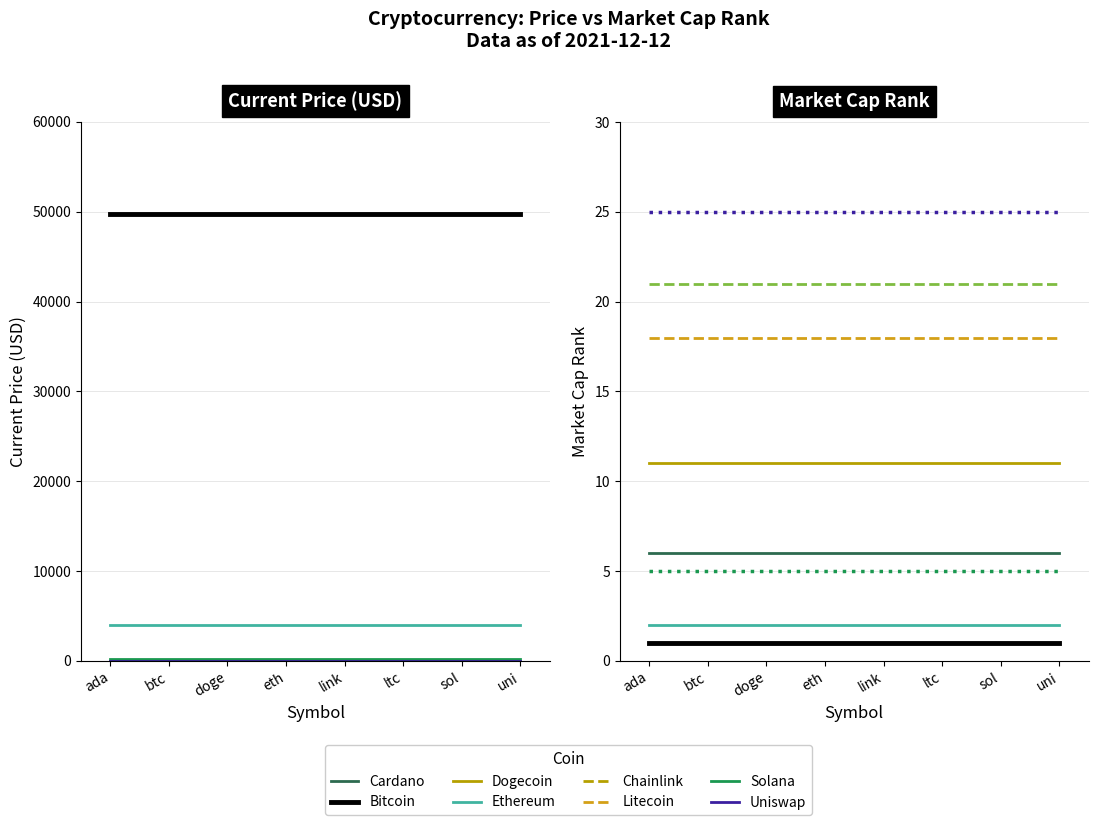

What is the sum of the market_cap_rank values at sol and uni?

30.0